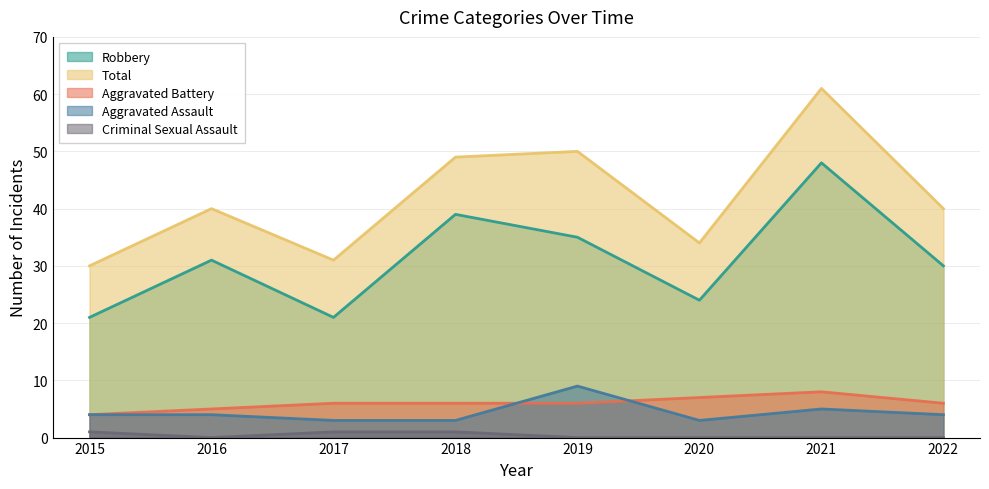

Which series has the largest total across all categories?

Total